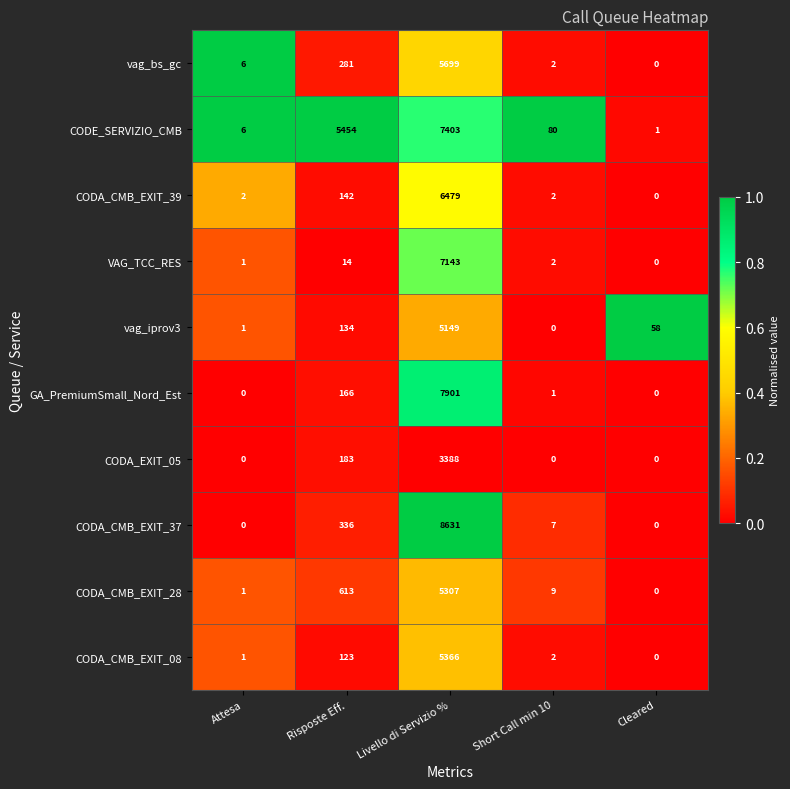

How many data points does each series have?

5